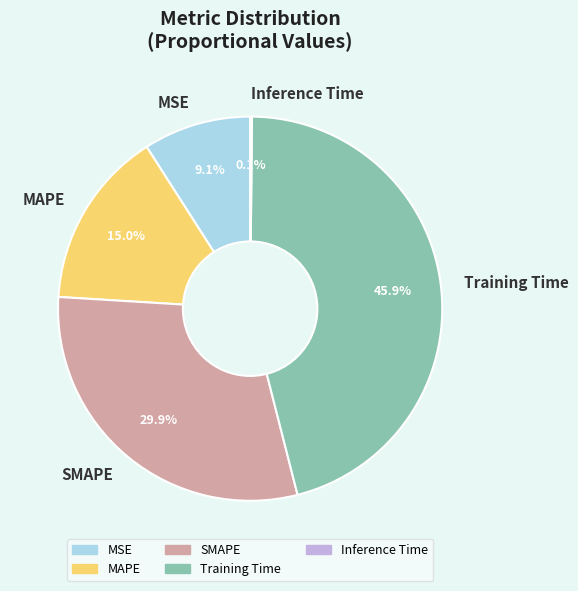

Is it true that Training Time is 46% of the pie?

True